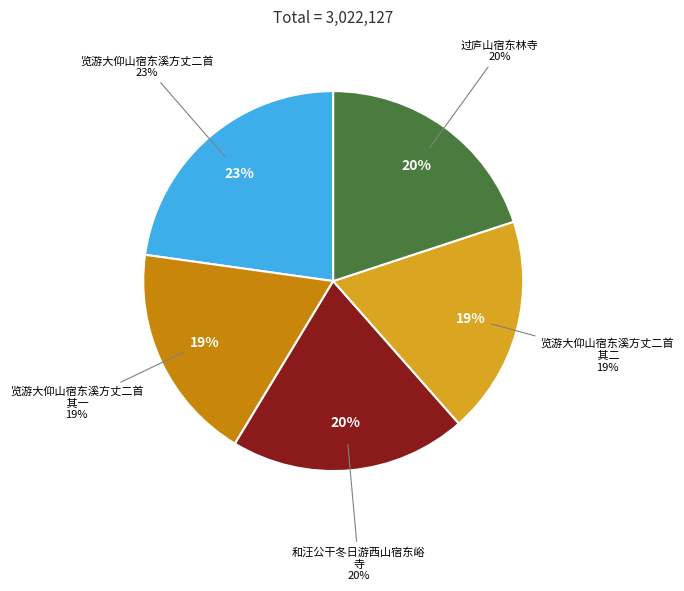

Is it true that 览游大仰山宿东溪方丈二首 其二 is 19% of the pie?

True